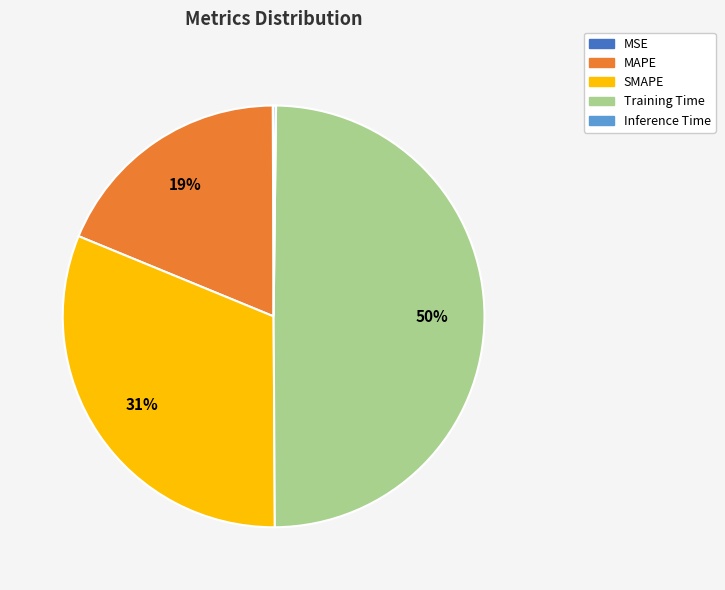

Which category has the biggest portion of the pie?

Training Time